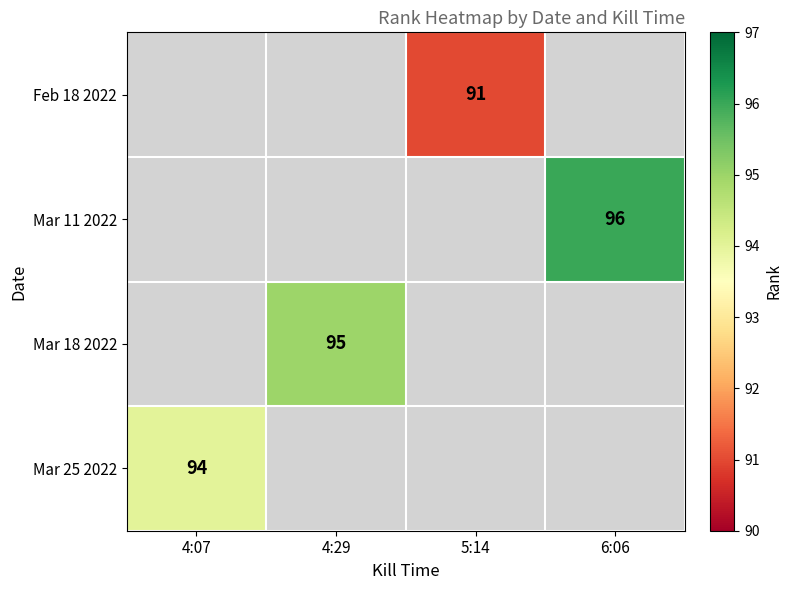

The Mar 25 2022 series shows 94 at 4:07. True or false?

True